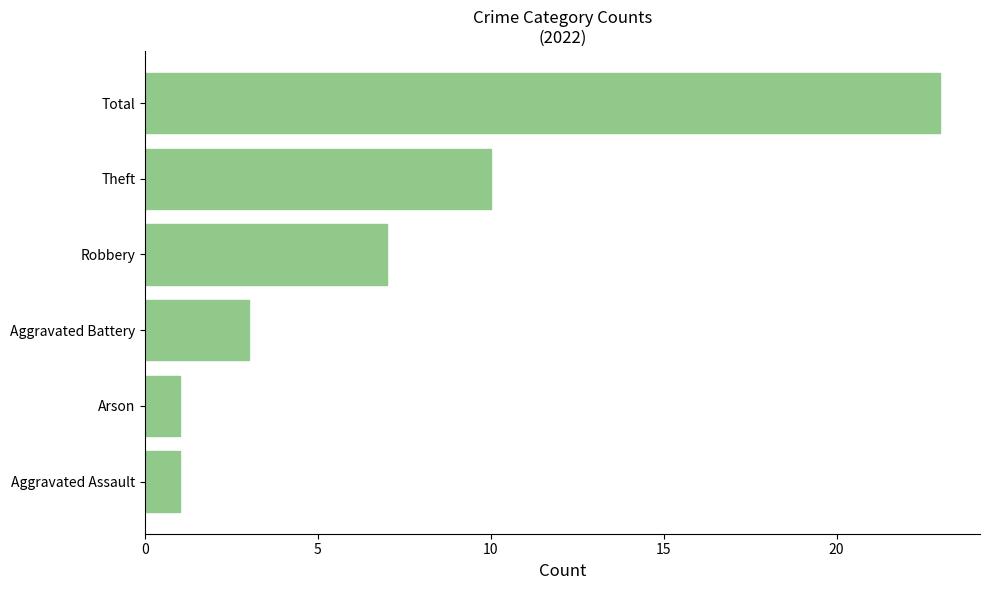

What is the smallest value displayed?

1